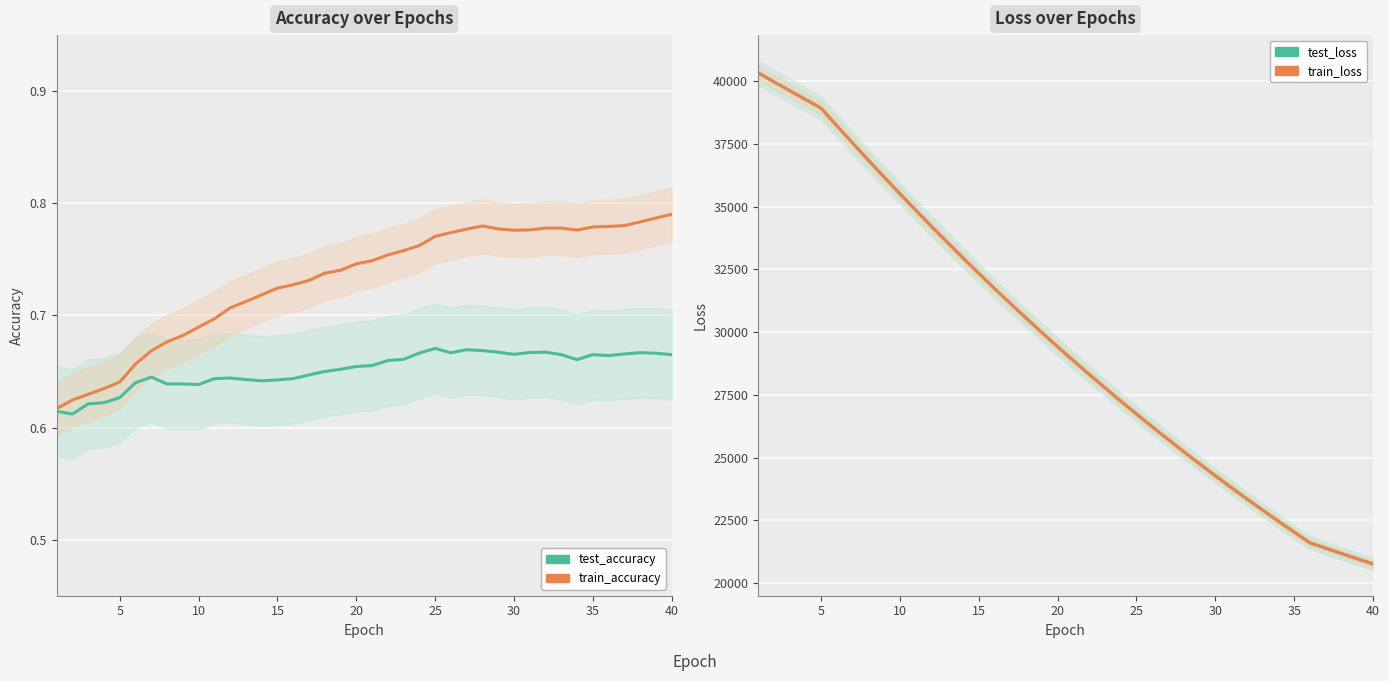

The train_accuracy series shows 0.4 at 13. True or false?

False